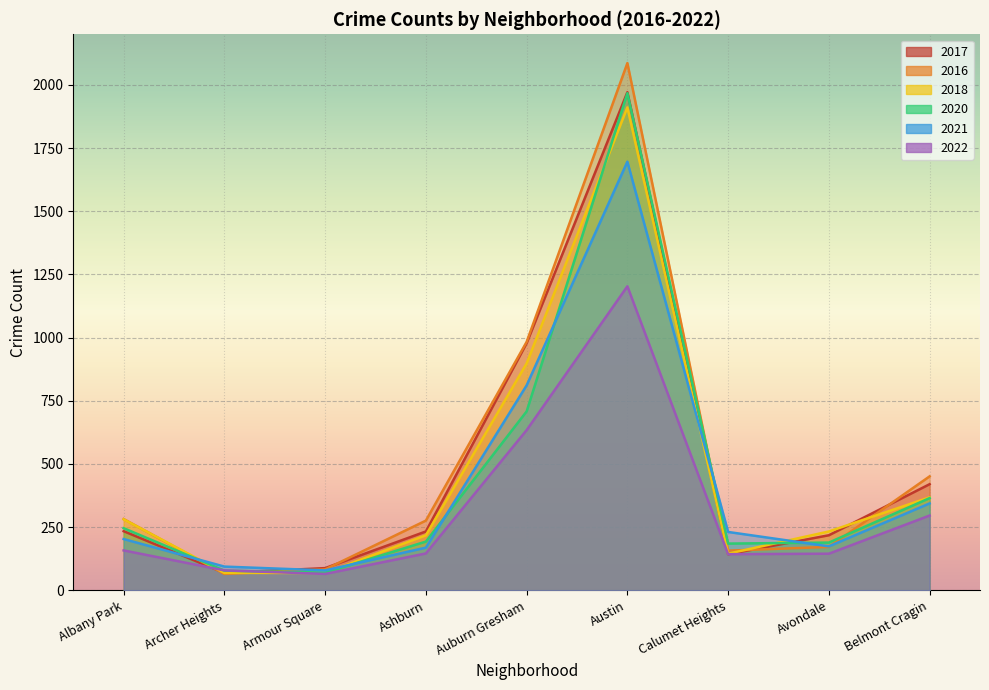

What is the sum of the 2018 values at Avondale and Calumet Heights?

378